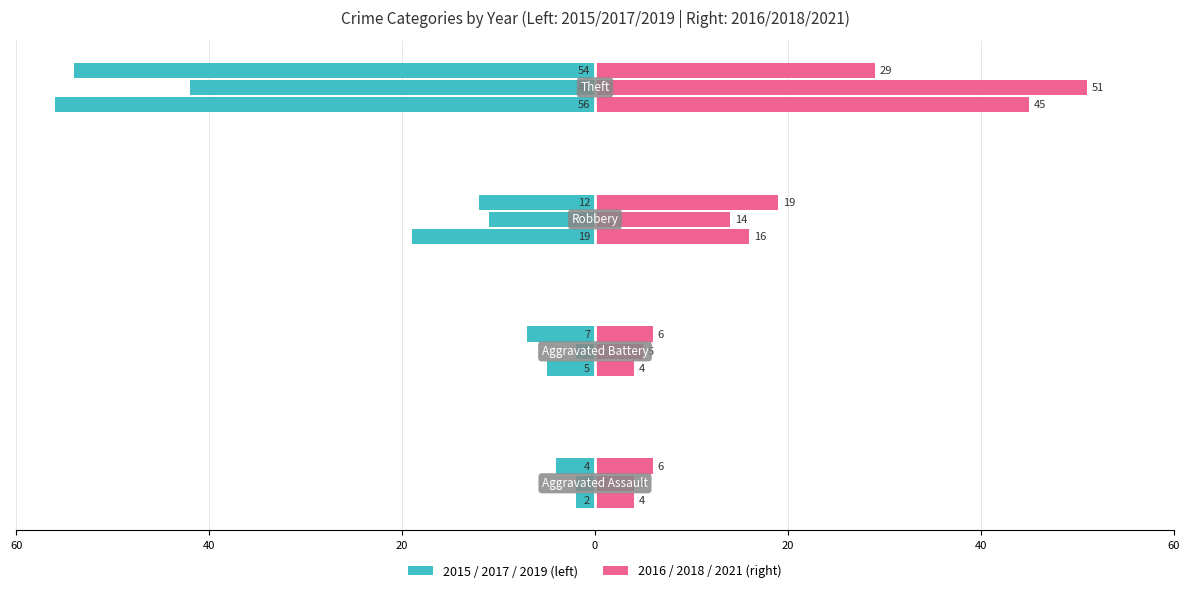

Rank the categories by 2021 value from lowest to highest.

Aggravated Assault, Aggravated Battery, Robbery, Theft